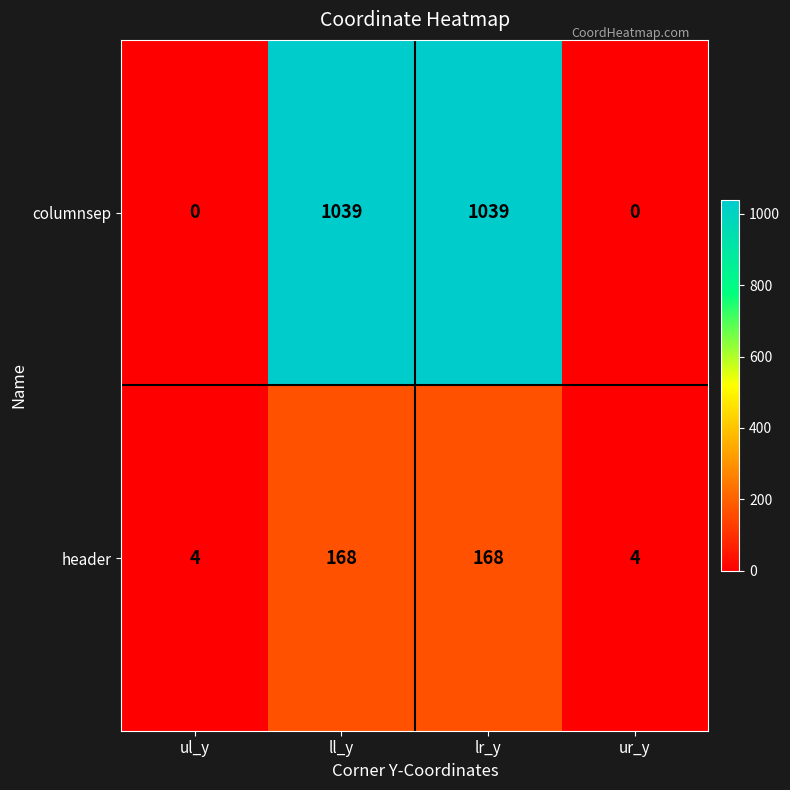

What is the total value across all series at ul_y?

4